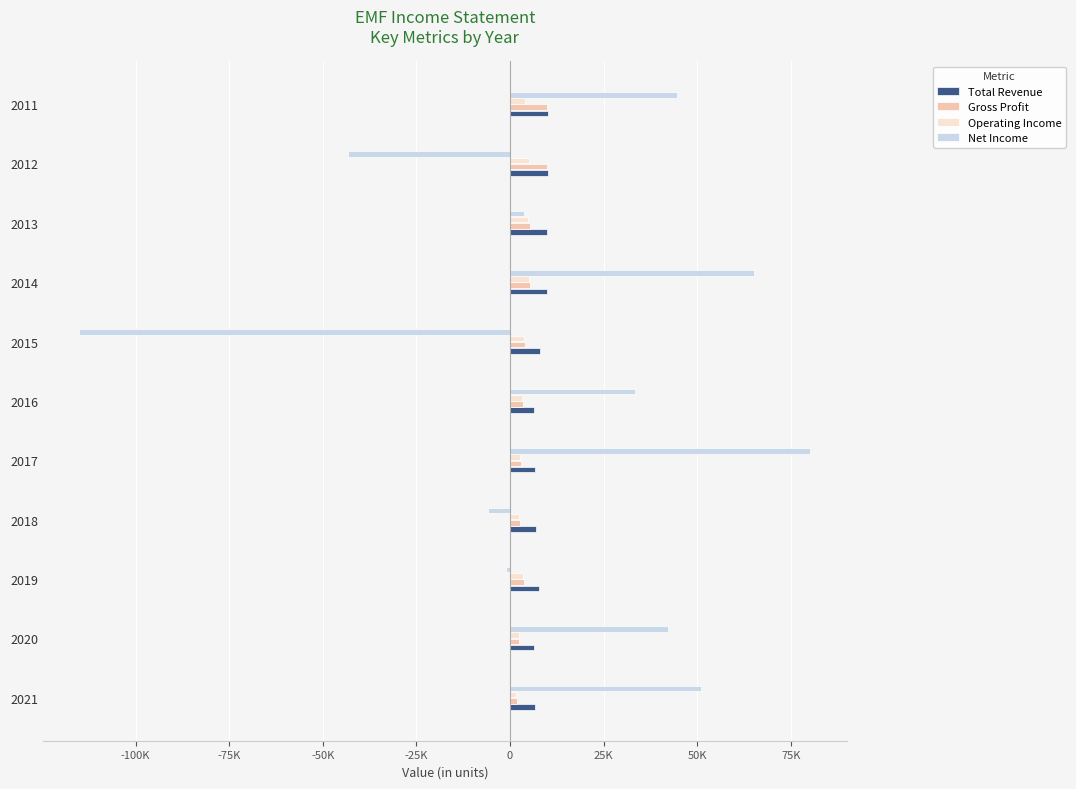

What are all the series names shown in the legend?

Total Revenue, Gross Profit, Operating Income, Net Income